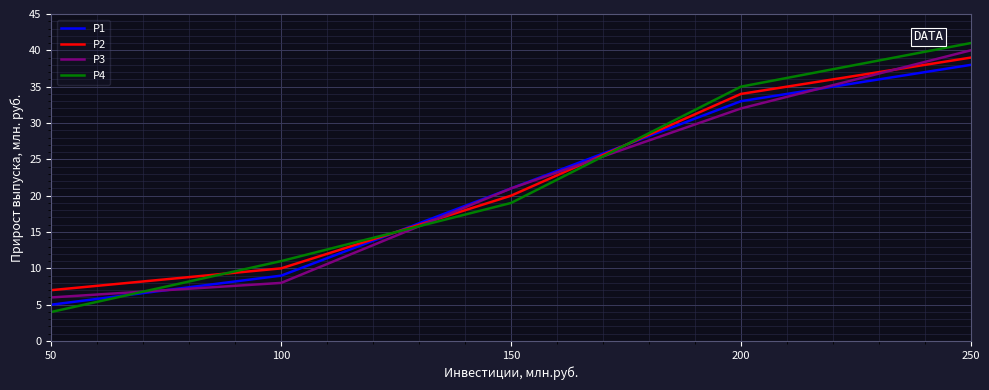

Reading left to right, list all the values displayed in this chart.

P1: 50=5	100=9	150=21	200=33	250=38
P2: 50=7	100=10	150=20	200=34	250=39
P3: 50=6	100=8	150=21	200=32	250=40
P4: 50=4	100=11	150=19	200=35	250=41